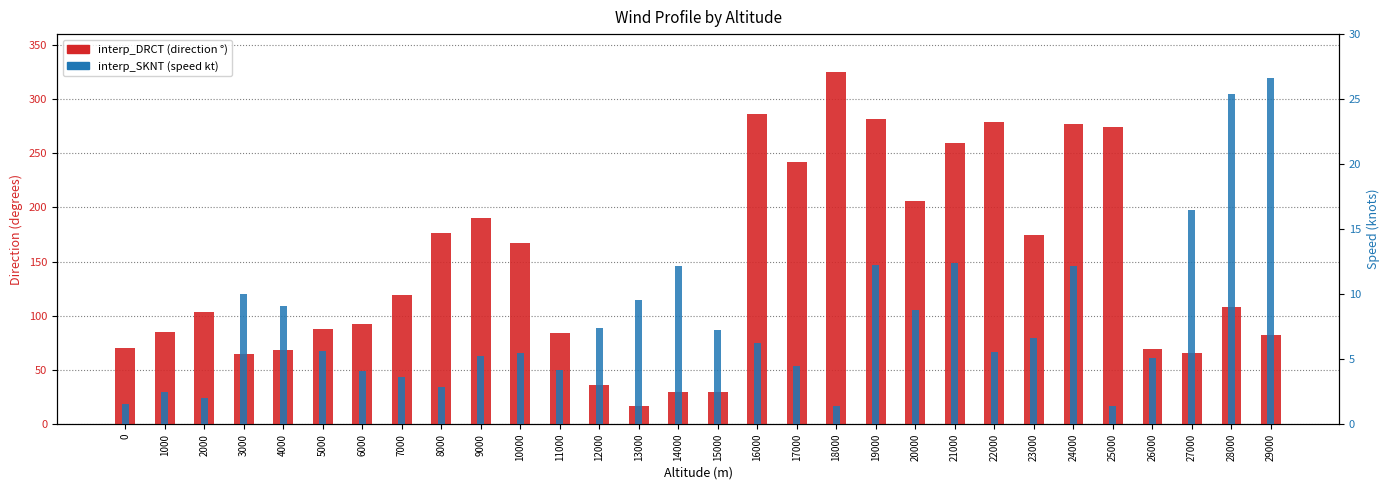

At how many categories does at least one series exceed 70?

21